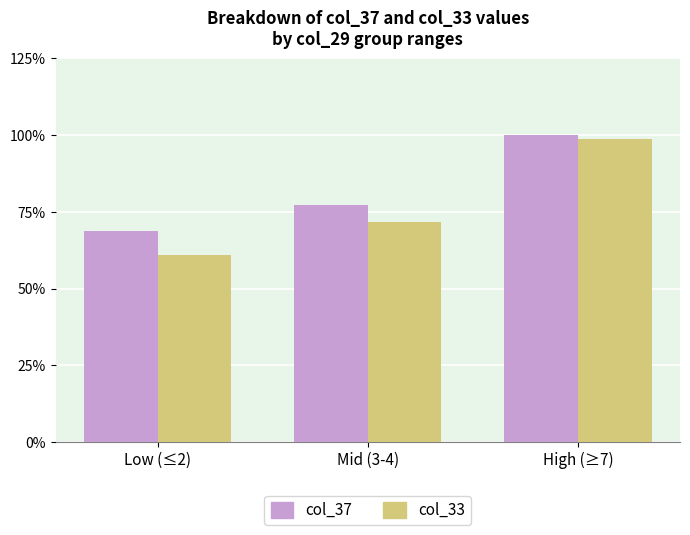

Are the bars horizontal?

No